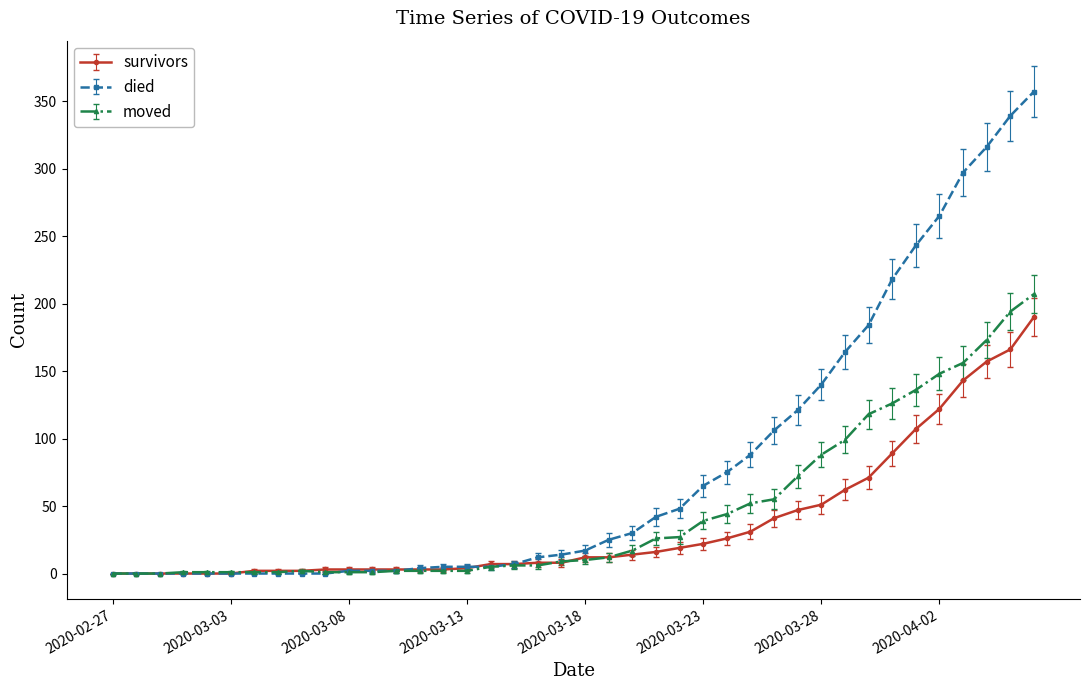

Which series has the largest total across all categories?

died